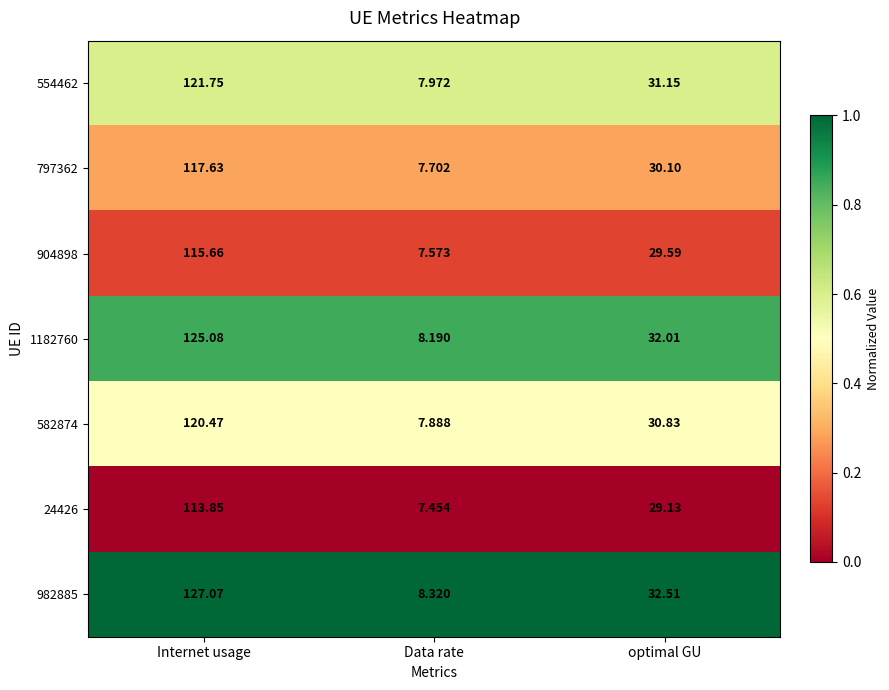

List the labels in order of 1182760 value, largest first.

Internet usage, optimal GU, Data rate